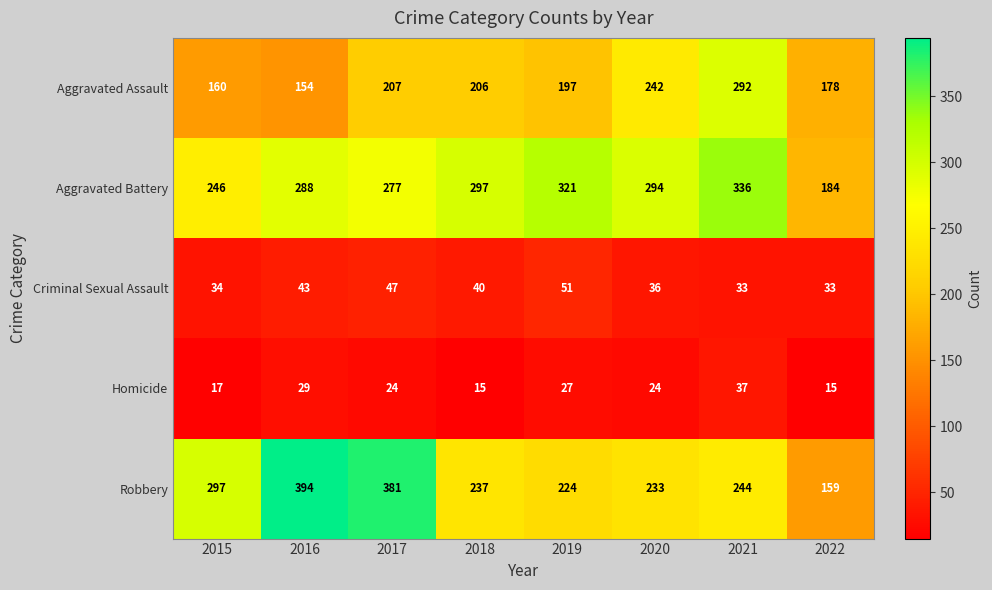

True or false: Homicide has a value of 24 at 2020.

True